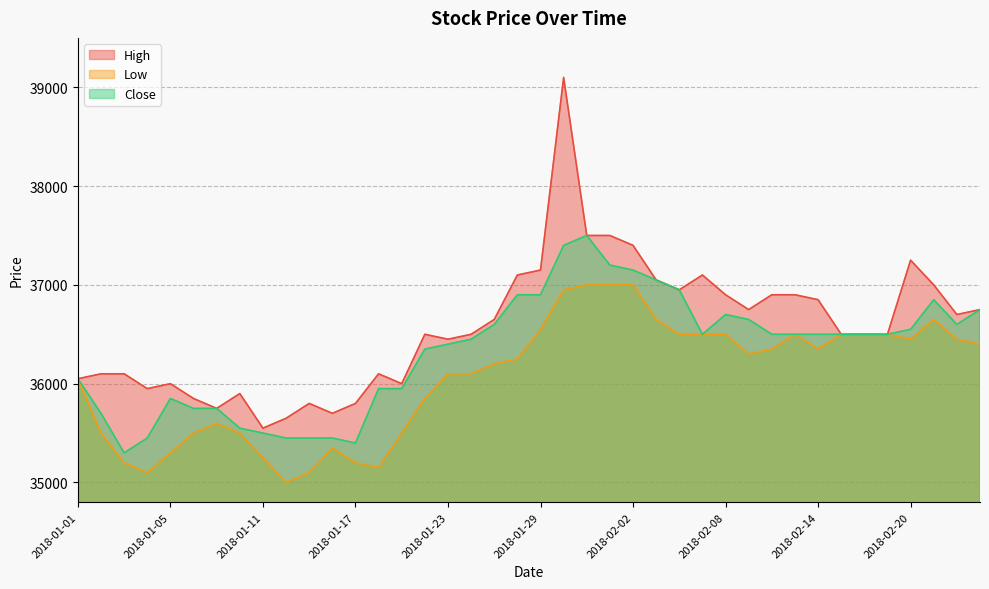

What is the greatest value displayed?

39100